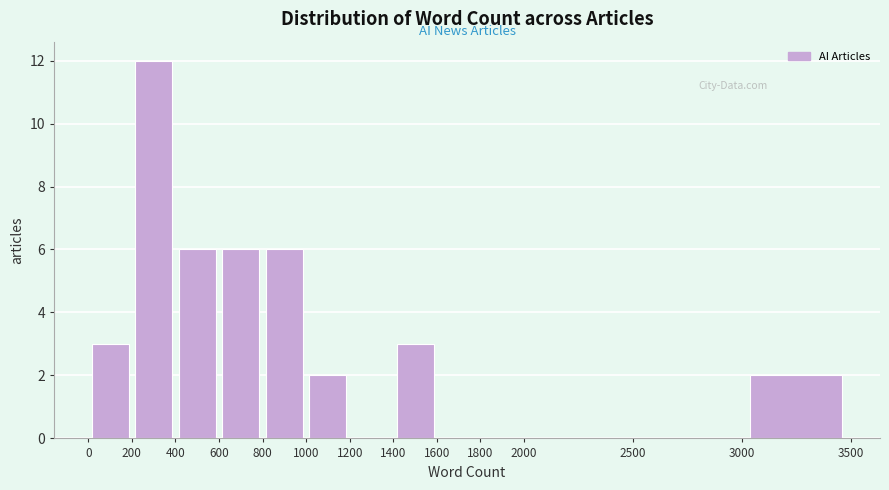

How tall is the bar that spans 600 to 800 on the x-axis? The values are not printed on the chart, so give them approximately, as read against the axis.

6